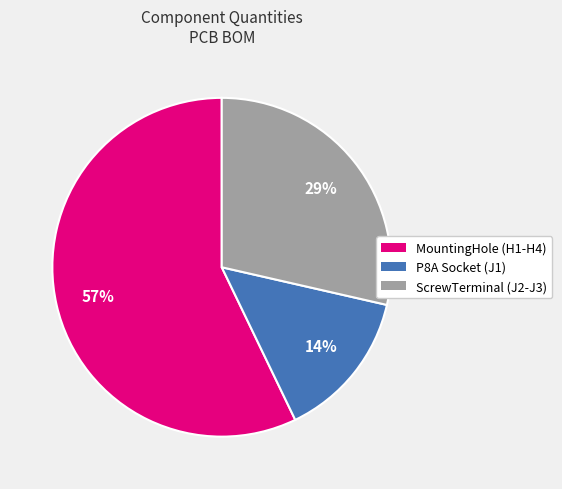

What is the largest slice in the pie chart?

MountingHole (H1-H4)